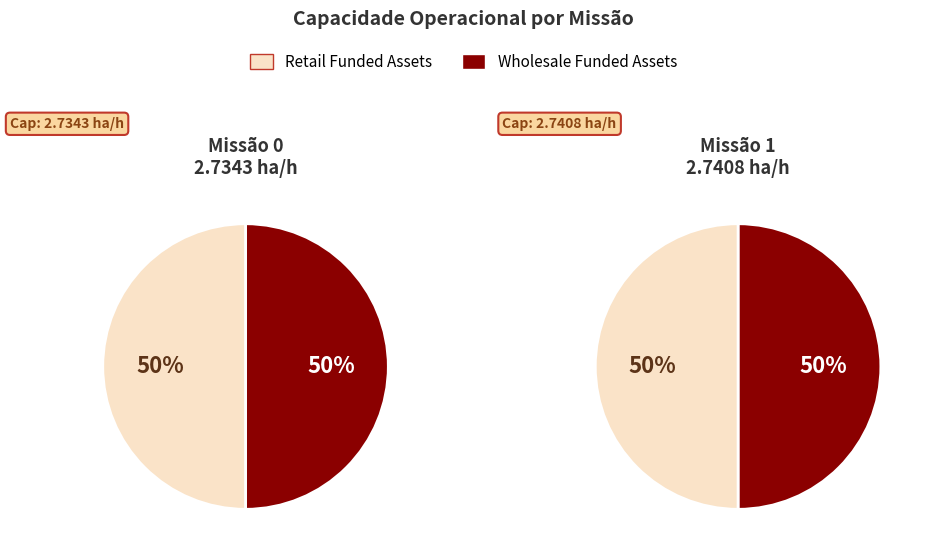

What is the total percentage of 0 and 1?

100.0%